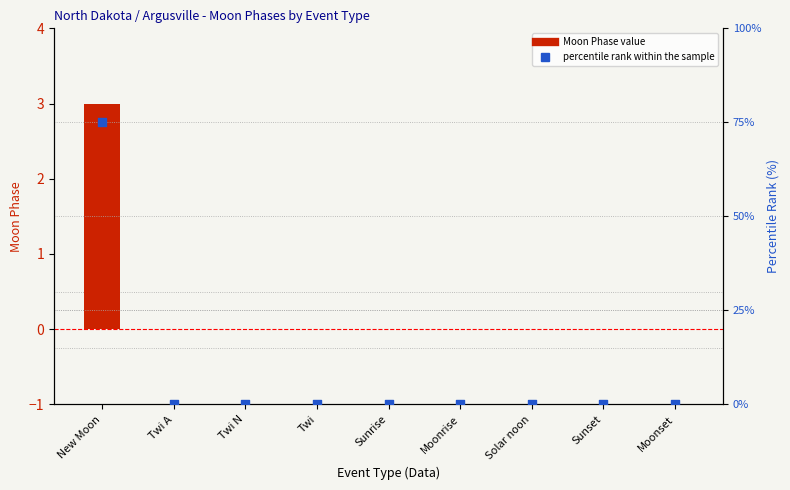

Is the value of Moon Phase value at Twi A greater than the value of percentile rank within the sample at New Moon?

No